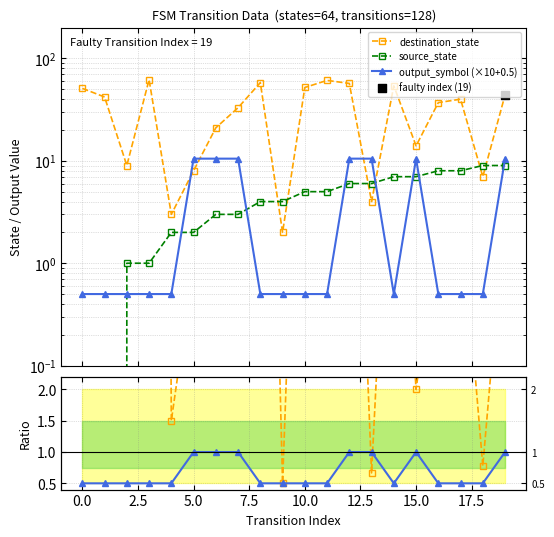

Which series has the largest Y range (max minus min)?

dest/source